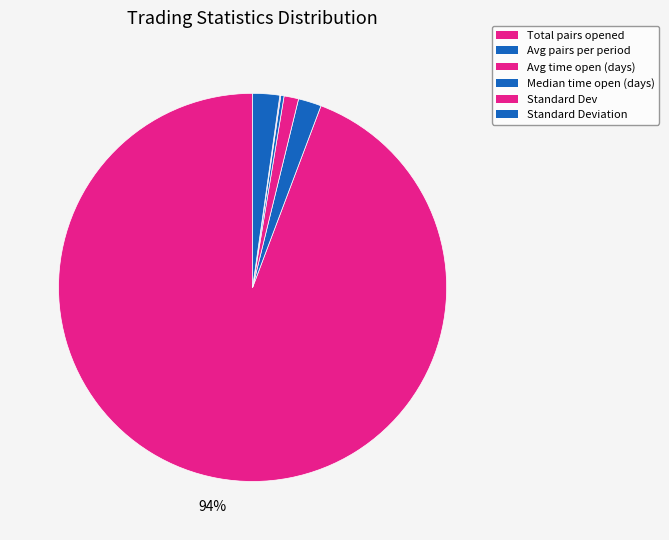

What percentage is NOT represented by Total pairs opened?

5.7%